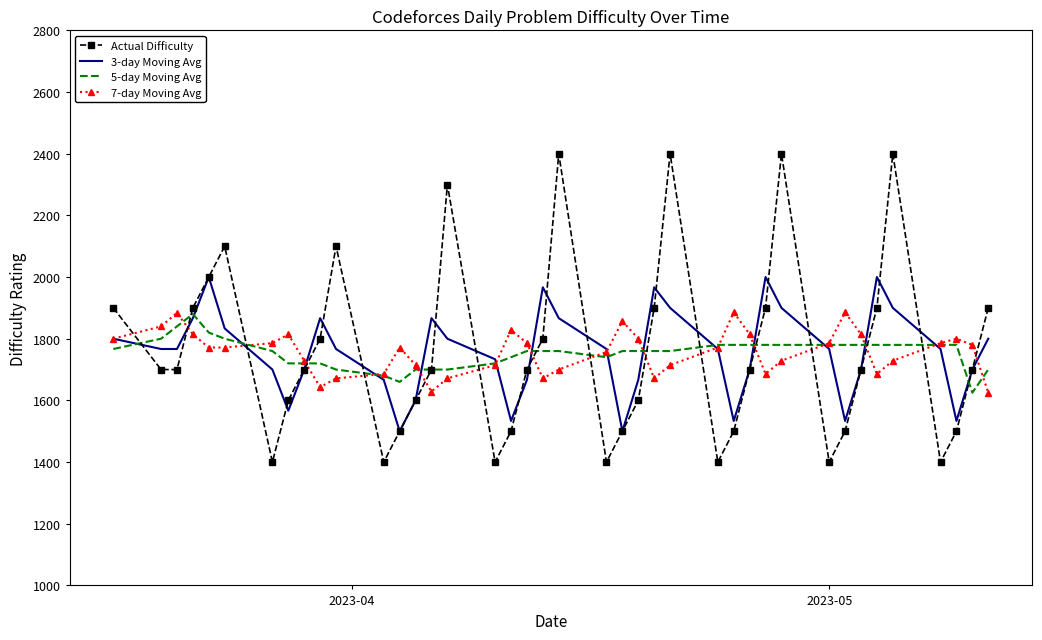

What is the minimum value for 7-day Moving Avg?

1625.0